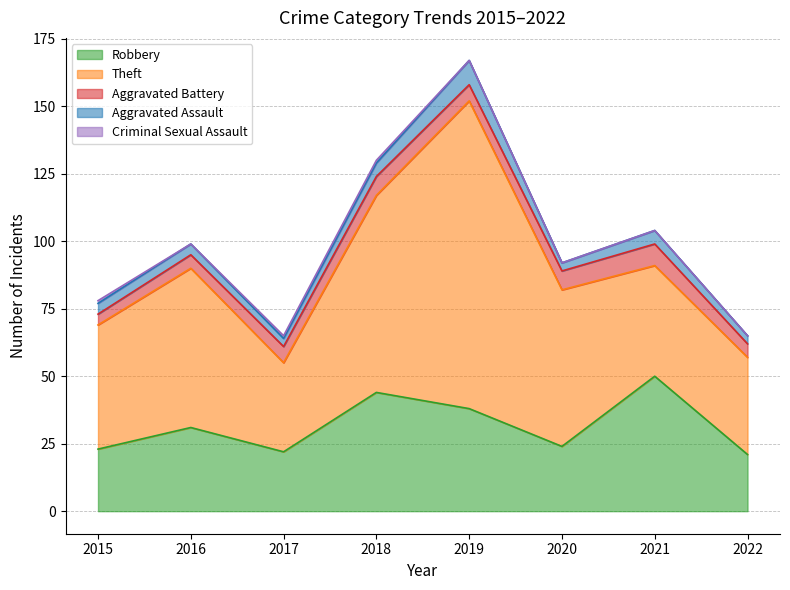

List the series in order of their peak value, highest first.

Theft, Robbery, Aggravated Assault, Aggravated Battery, Criminal Sexual Assault